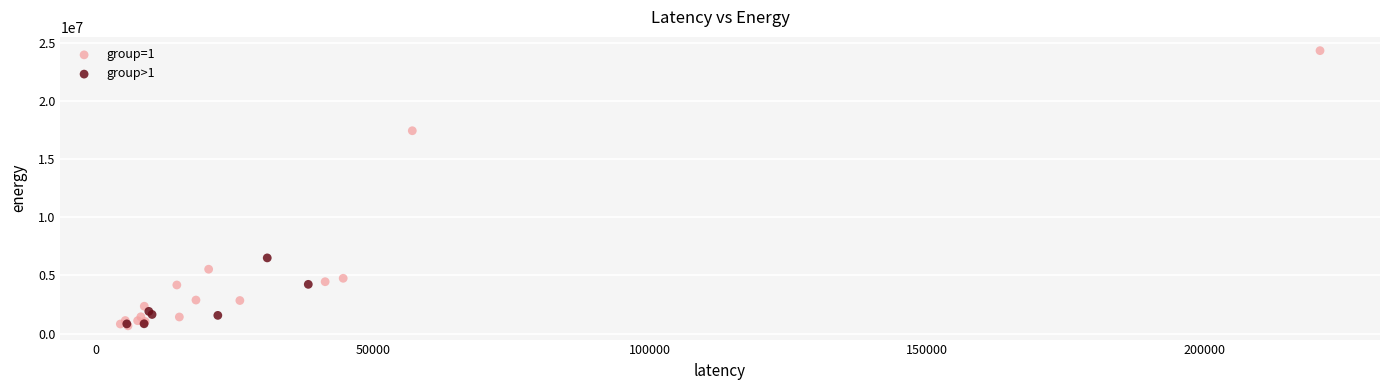

Which series has the largest Y range (max minus min)?

group=1